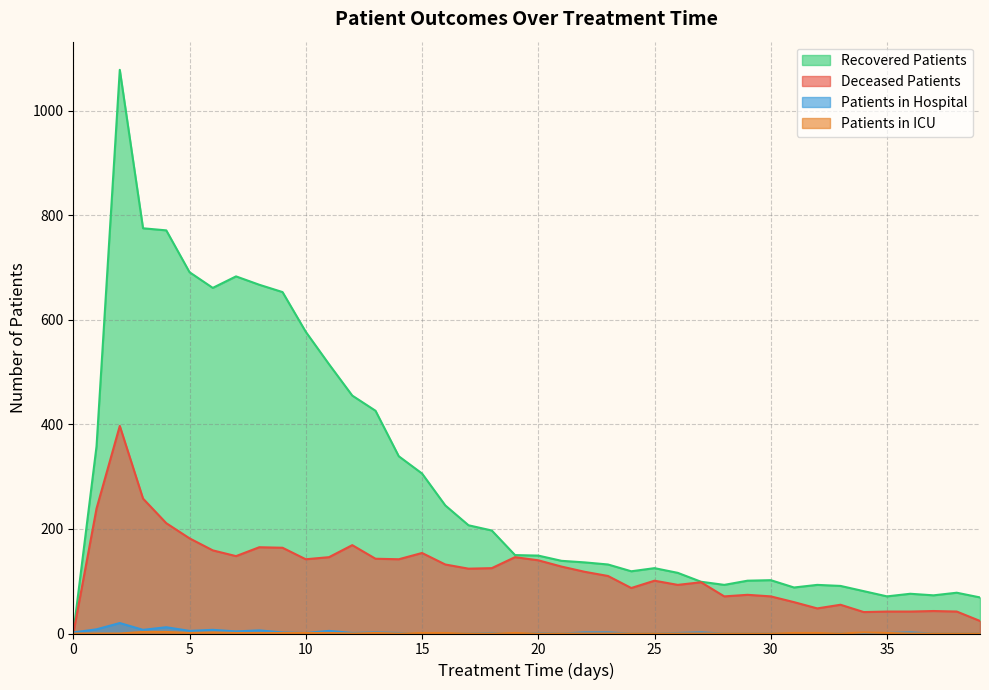

The patients_in_hospital series shows -9 at 25. True or false?

False